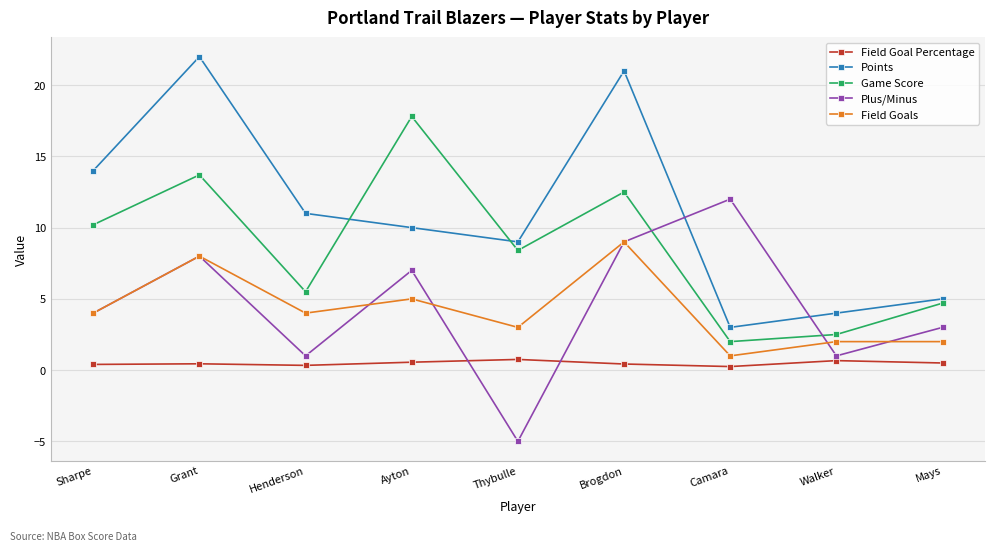

How many interior local valleys does the Game Score series have?

3